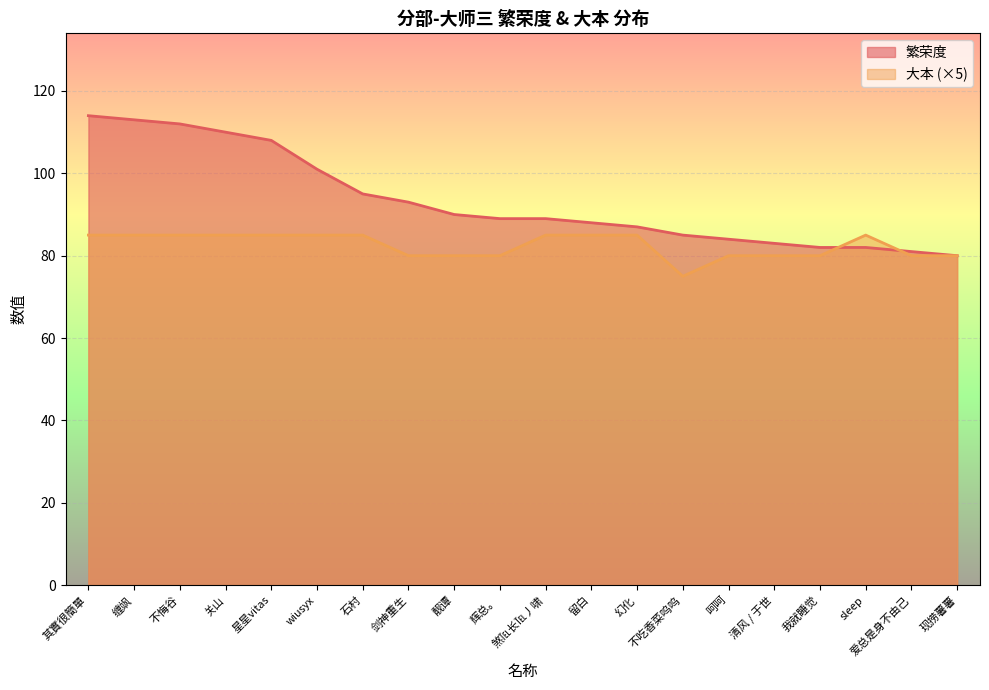

What is the total value across all series at 其實很簡單?

199